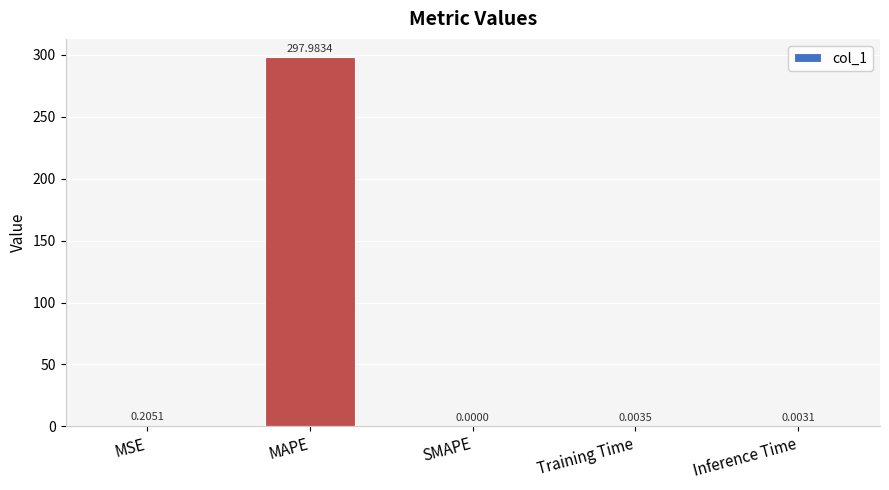

Between SMAPE and MAPE, which is larger?

MAPE